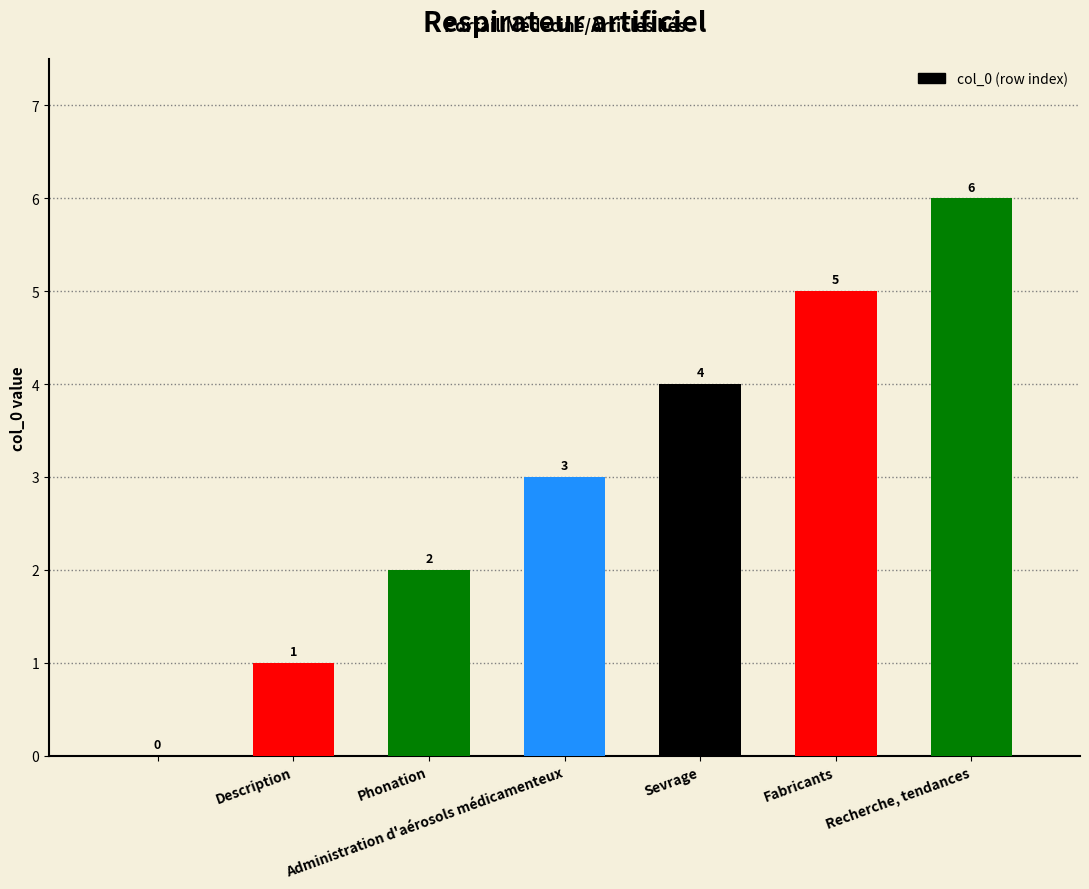

What is the sum of all values?

21